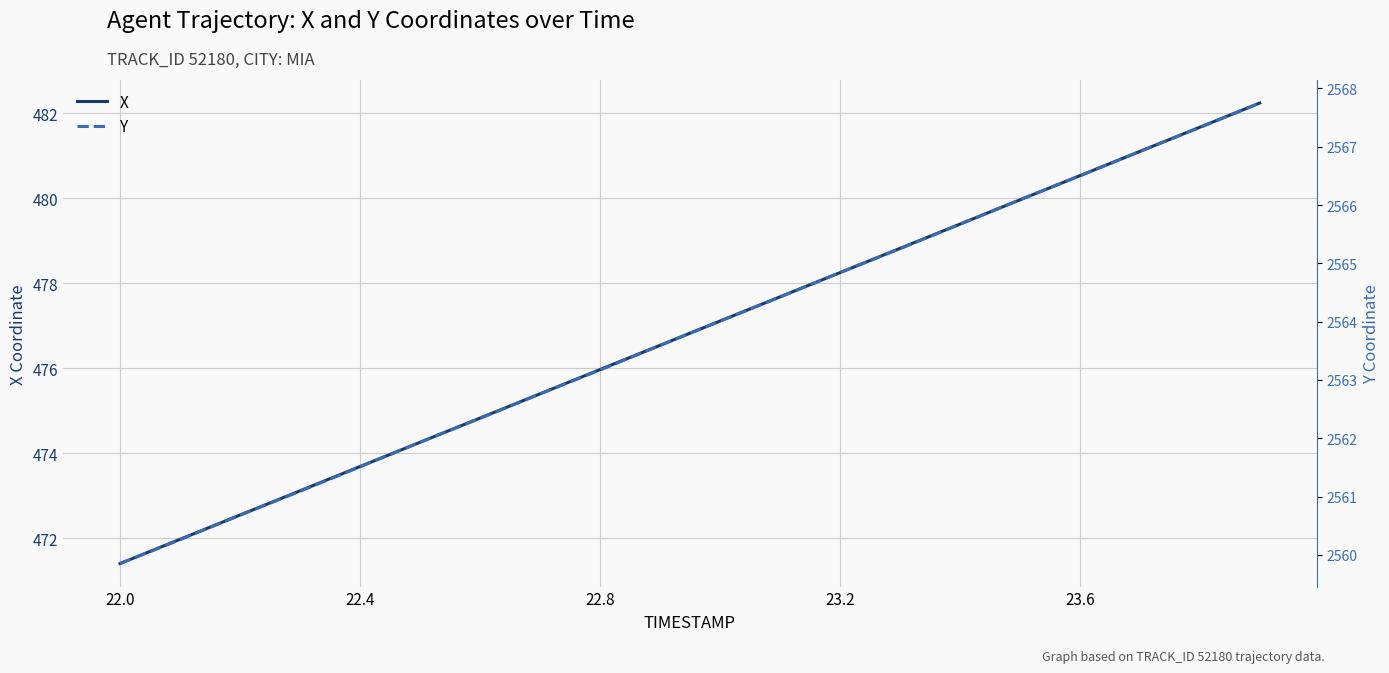

List the series in order of their overall mean, lowest first.

X, Y